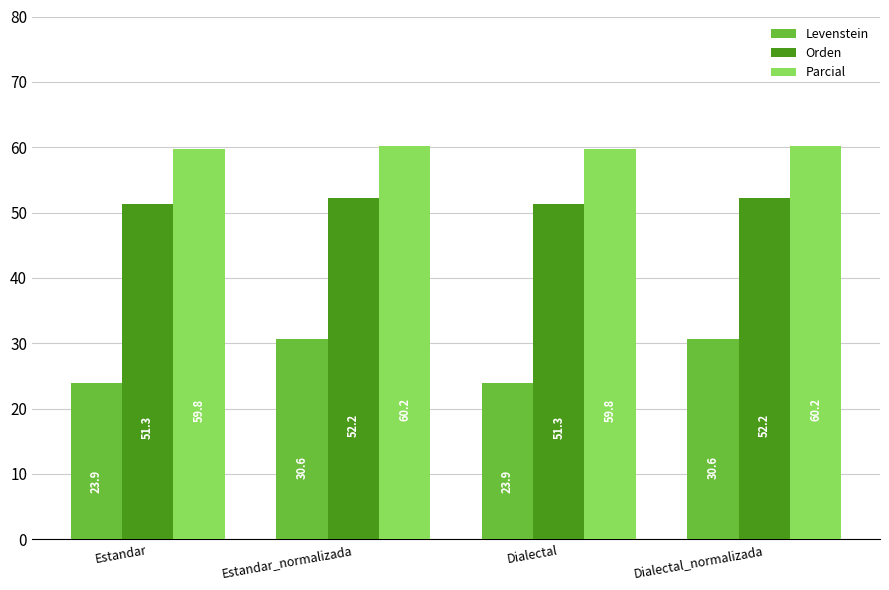

Count the number of categories in the chart.

4